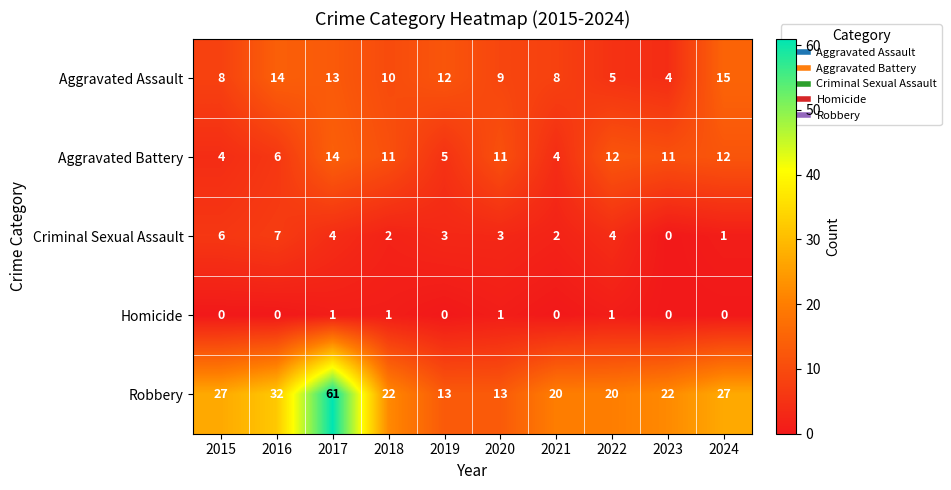

Rank the series by their maximum value, from lowest to highest.

Homicide, Criminal Sexual Assault, Aggravated Battery, Aggravated Assault, Robbery